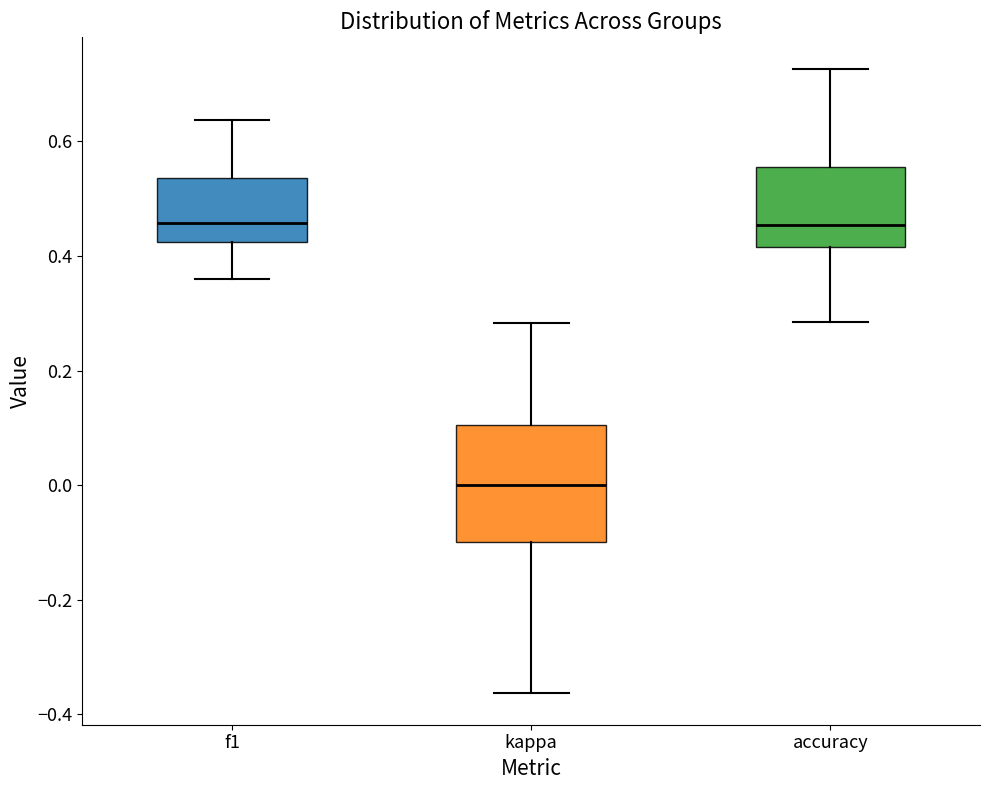

Where is the upper edge of the box for f1 on the y-axis? The values are not printed on the chart, so give them approximately, as read against the axis.

0.54